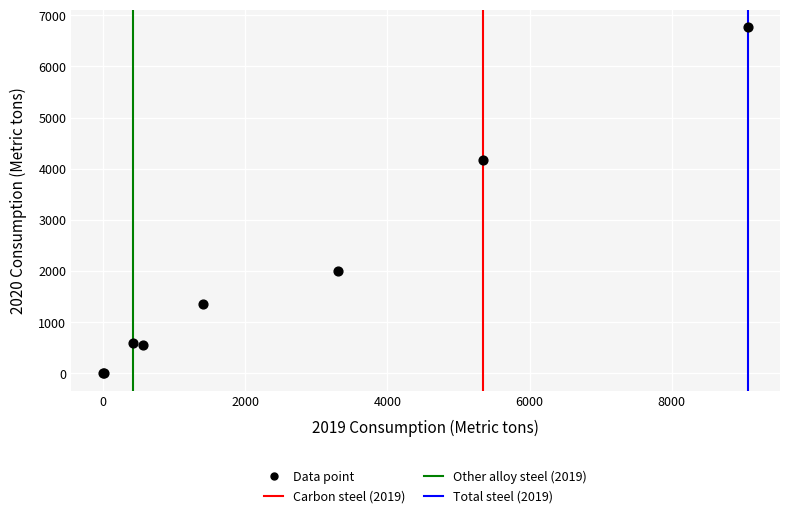

What Y value in the scatter plot is closest to 3386?

4170